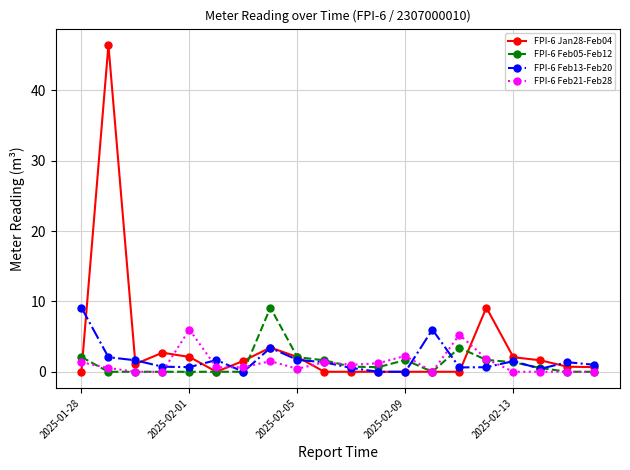

Which series has the widest spread of values?

FPI-6 Jan28-Feb04